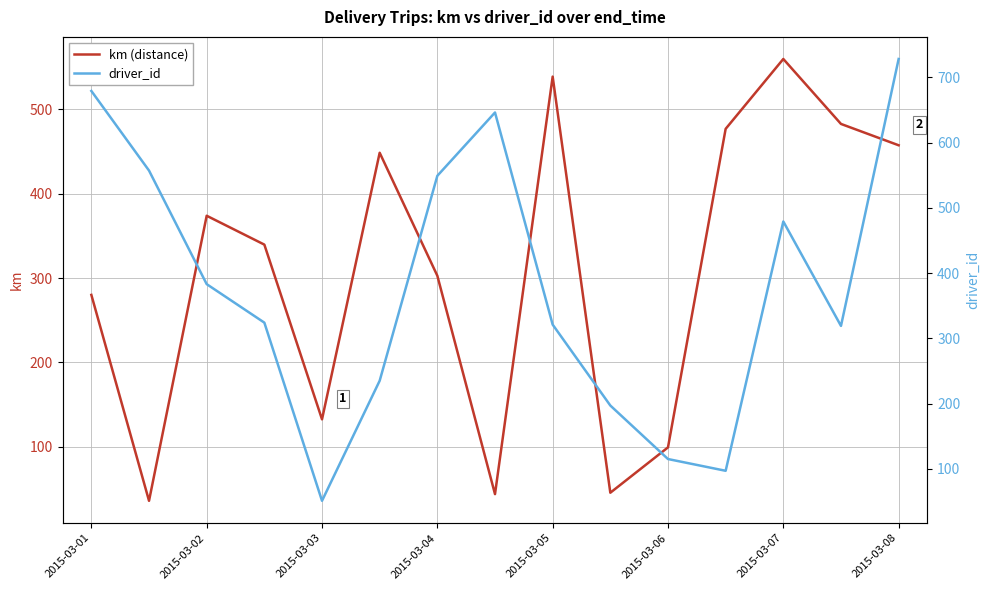

How many values in the km (distance) series are below 339?

7